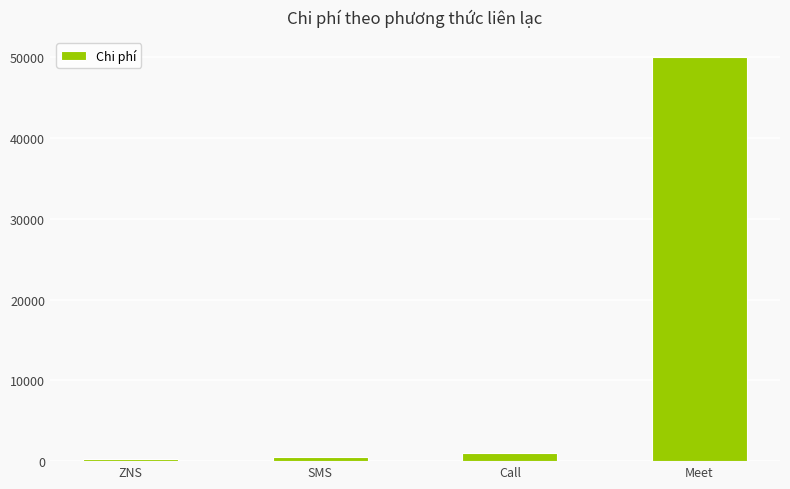

Which has a higher value, Meet or ZNS?

Meet